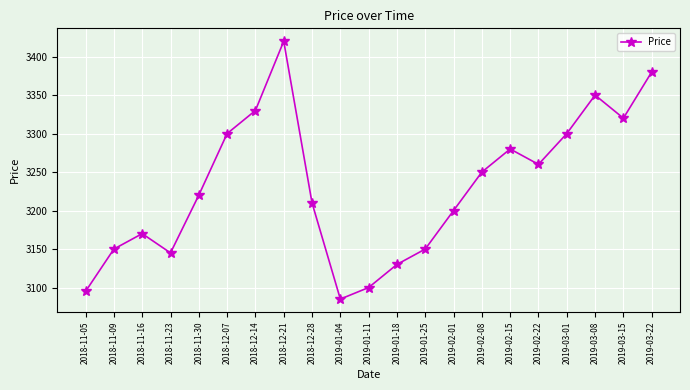

Count the number of categories in the chart.

21